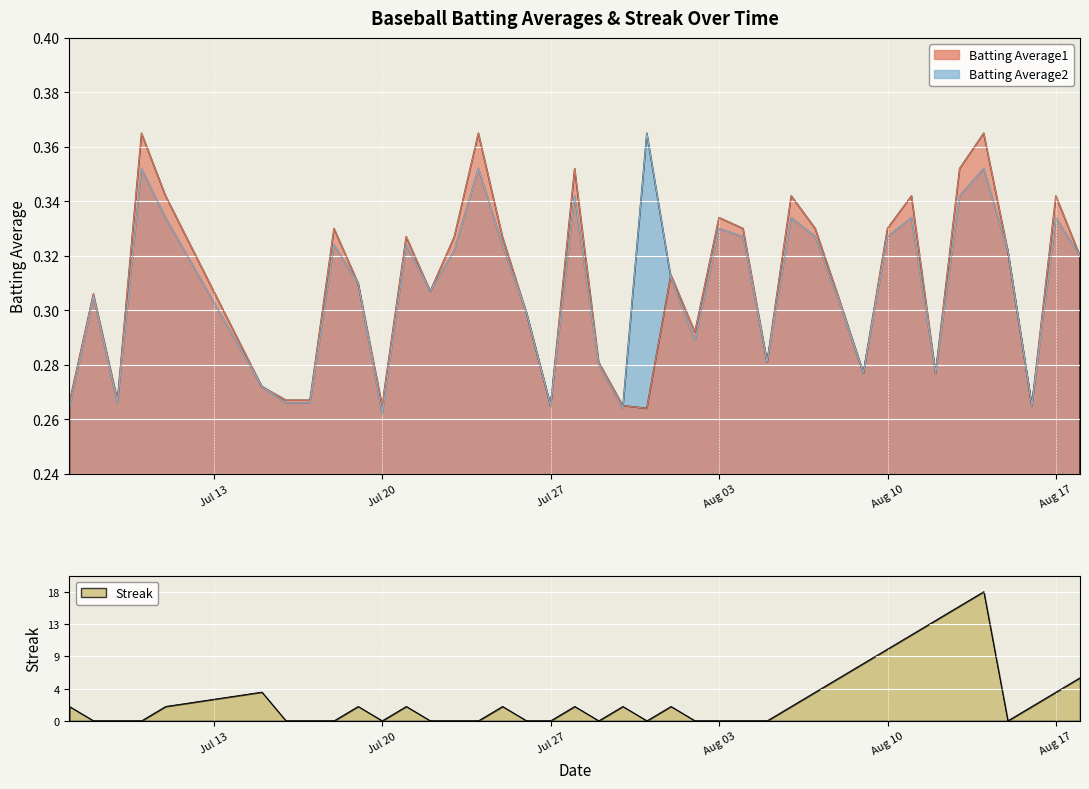

Count the Batting Average2 values in the range 0 to 1.

40